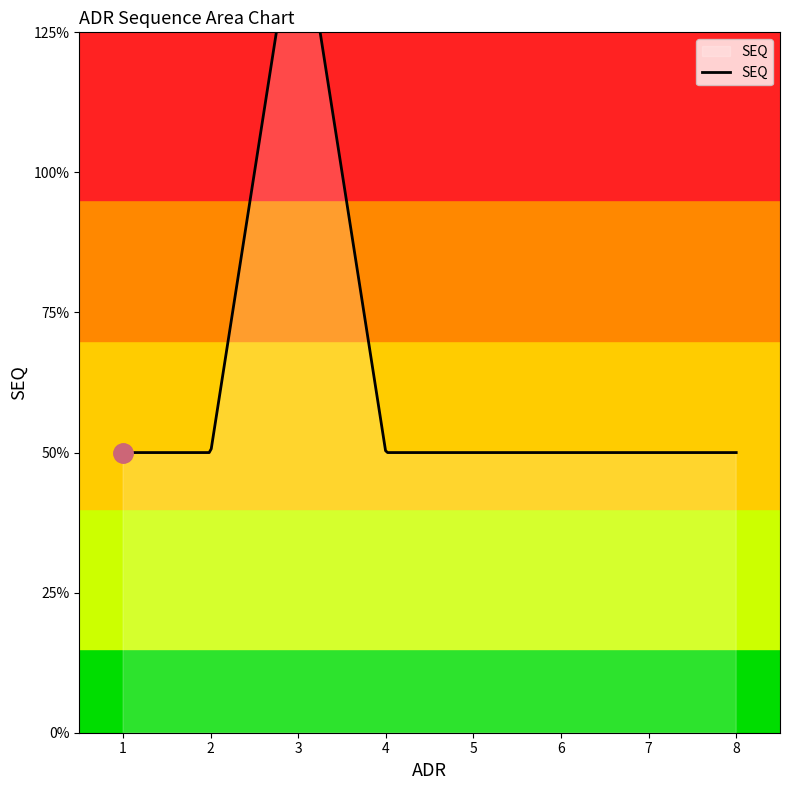

Does the chart have visible grid lines?

No